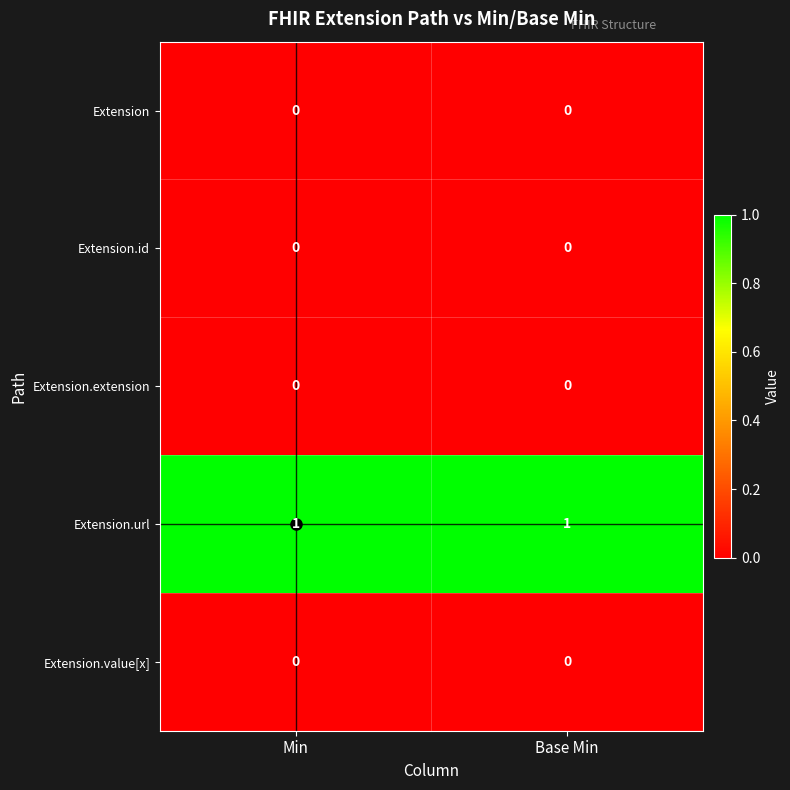

The Extension.extension series shows 0 at Base Min. True or false?

True